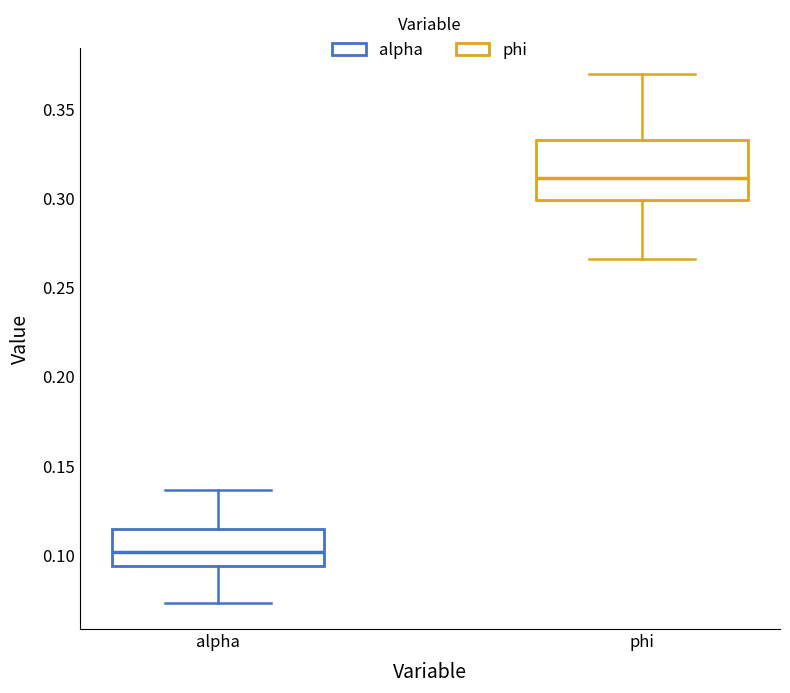

Which box is the tallest, from its lower edge to its upper edge?

phi